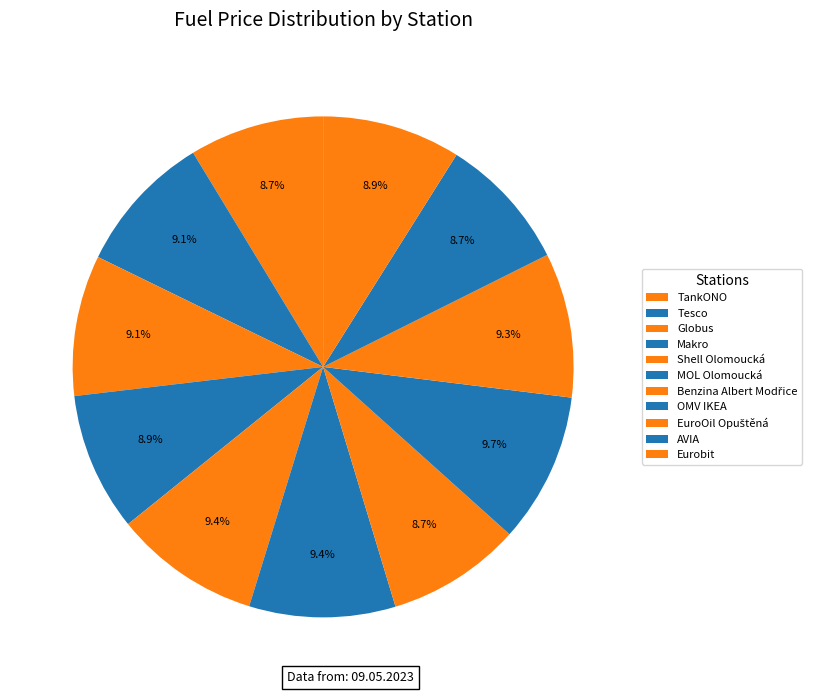

Is Benzina Albert Modřice the majority of the pie?

No